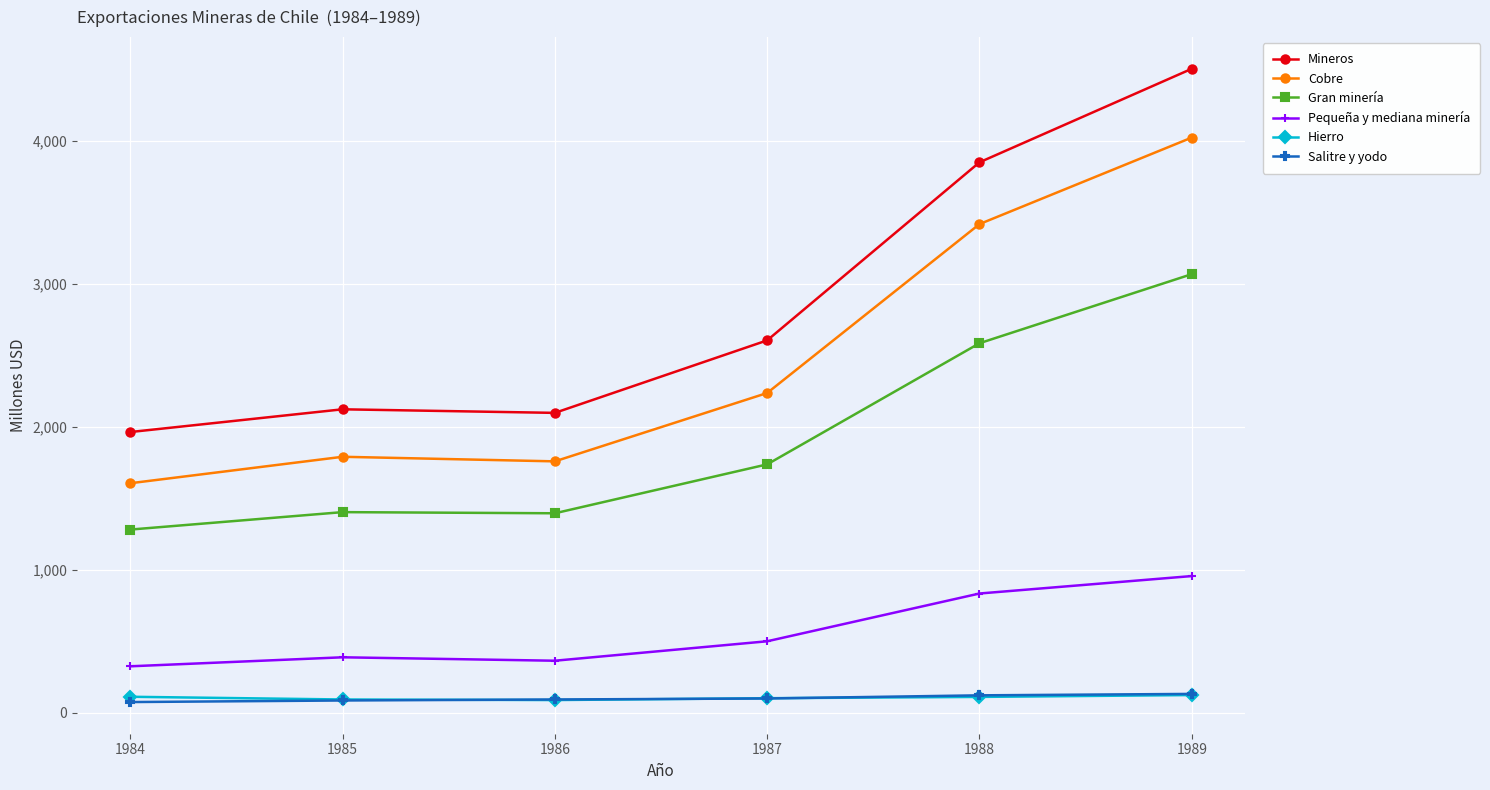

What is the minimum value for Cobre?

1604